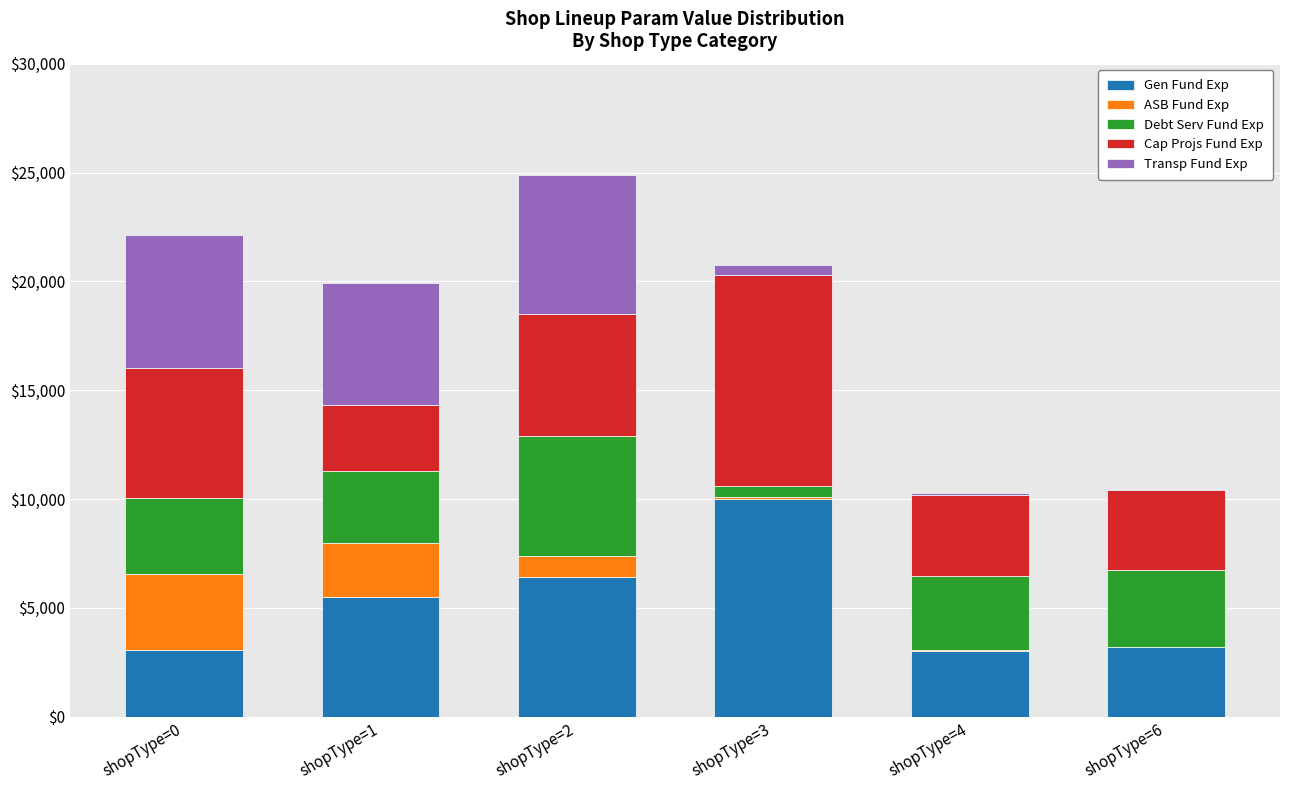

What is the highest value of the Gen Fund Exp series?

9999